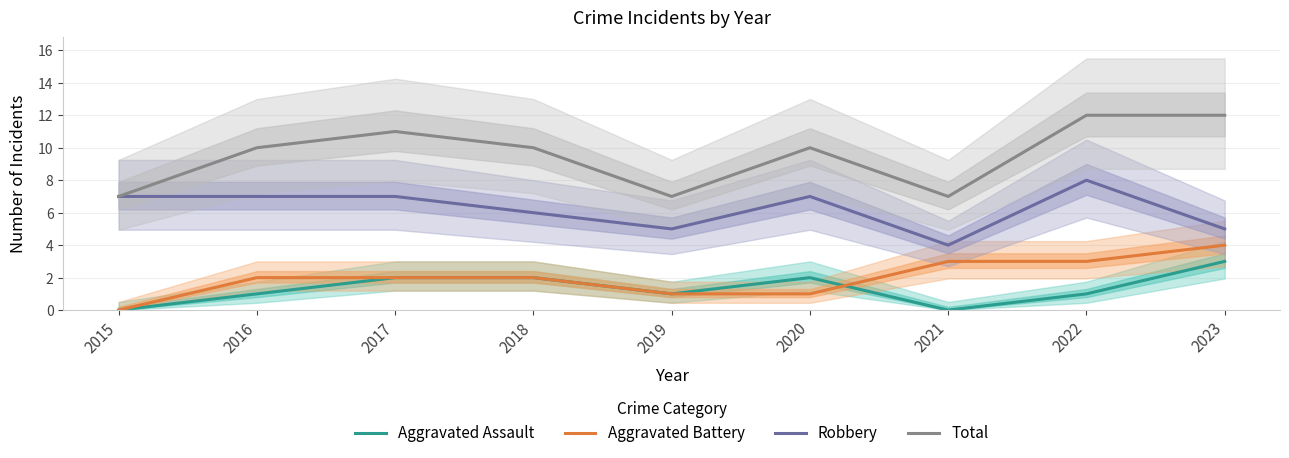

List the series in order of their peak value, lowest first.

Aggravated Assault, Aggravated Battery, Robbery, Total